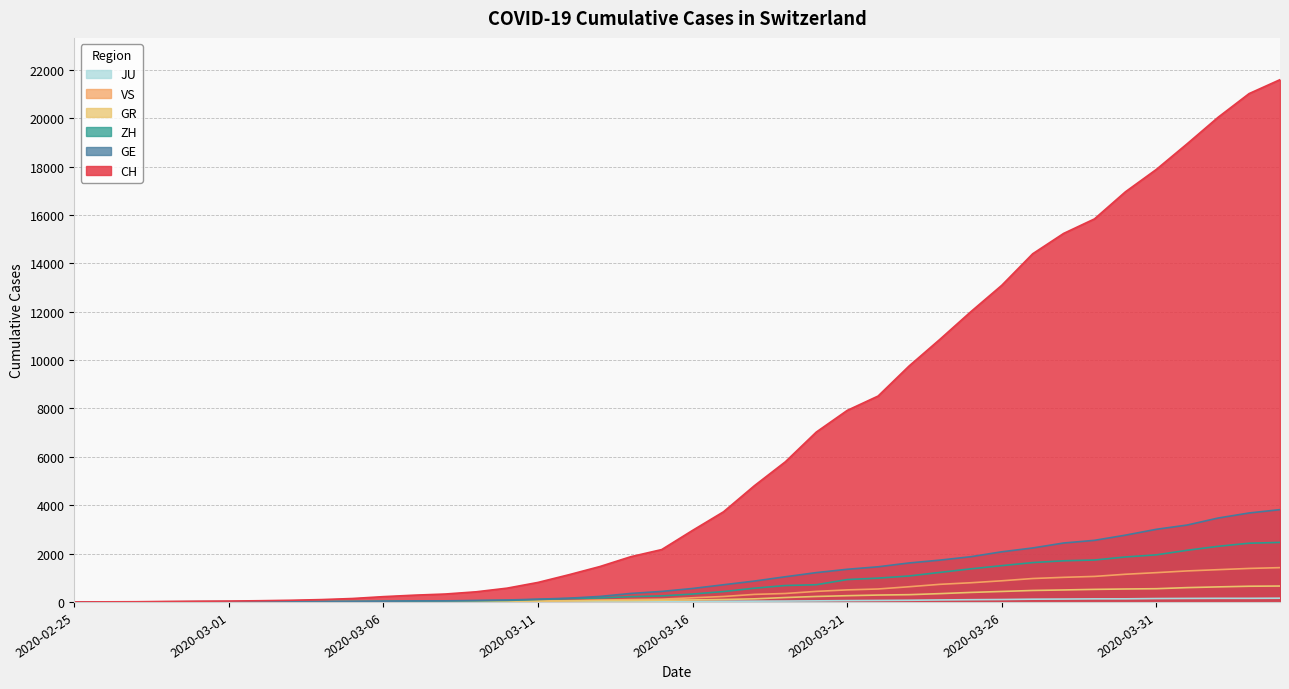

At how many categories does at least one series exceed 4401?

18